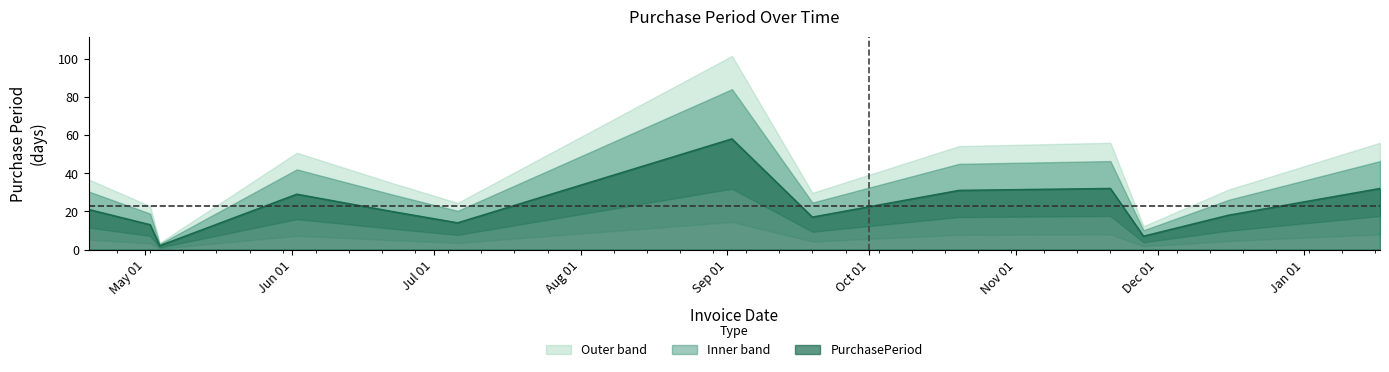

How many points are lower than both their immediate neighbors (excluding endpoints)?

4